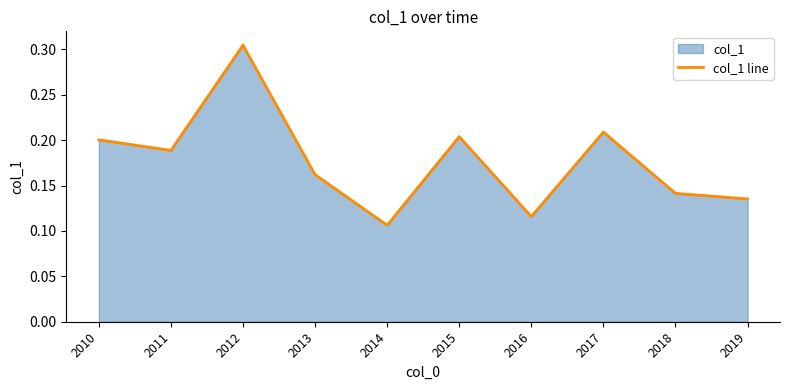

What is the sum of the values at 2017 and 2012?

0.5